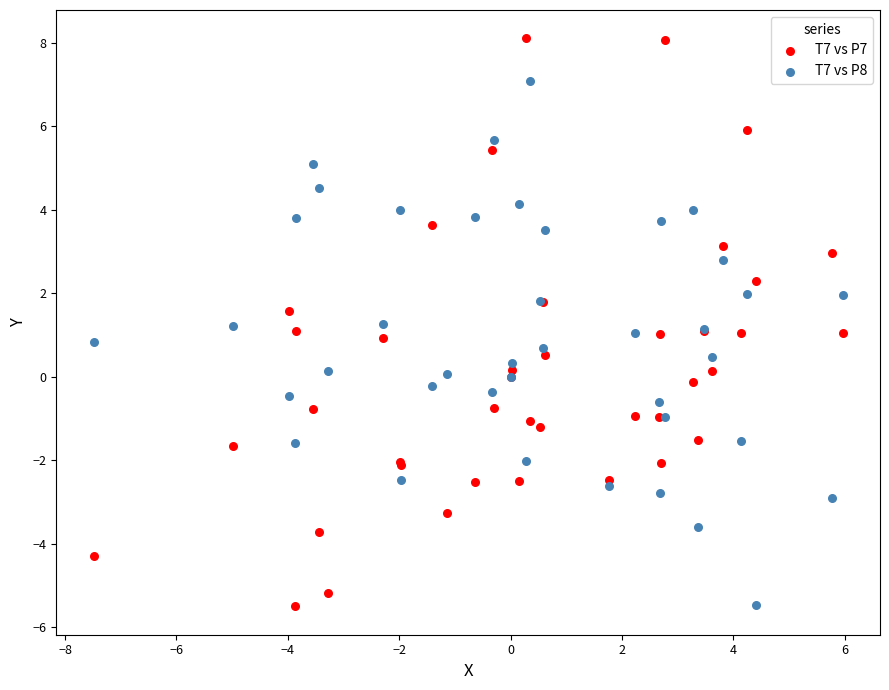

Which series contains the highest Y value?

T7 vs P7